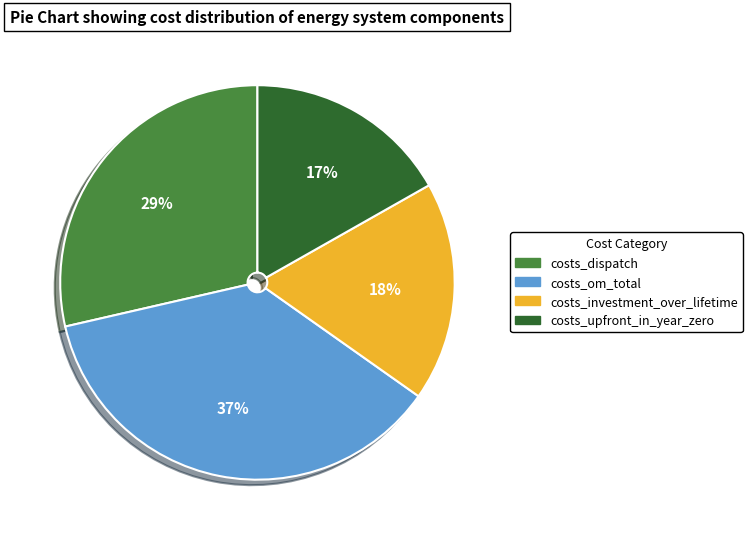

To the nearest percent, what portion does costs_dispatch represent?

29%